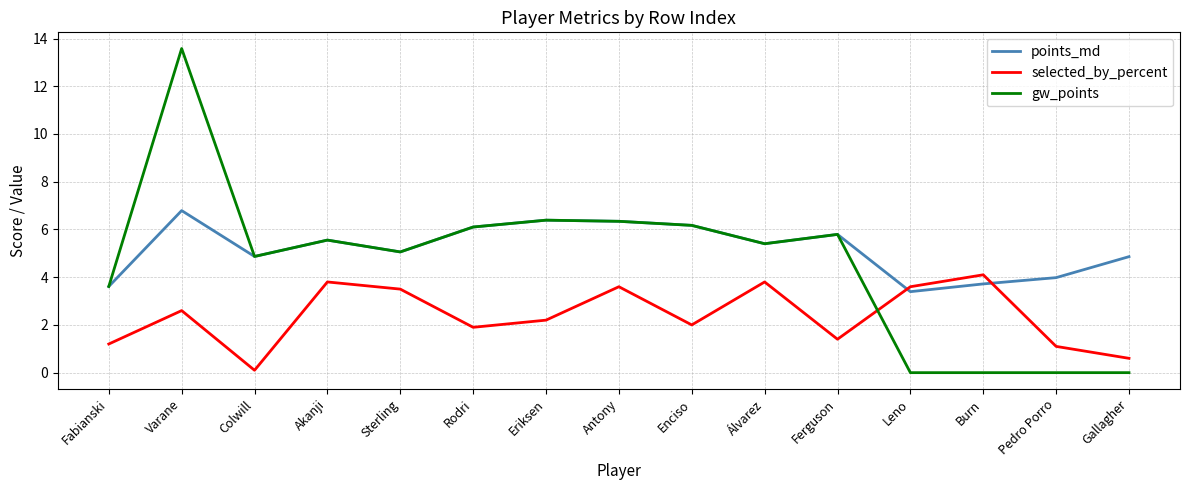

Which series has the widest spread of values?

gw_points